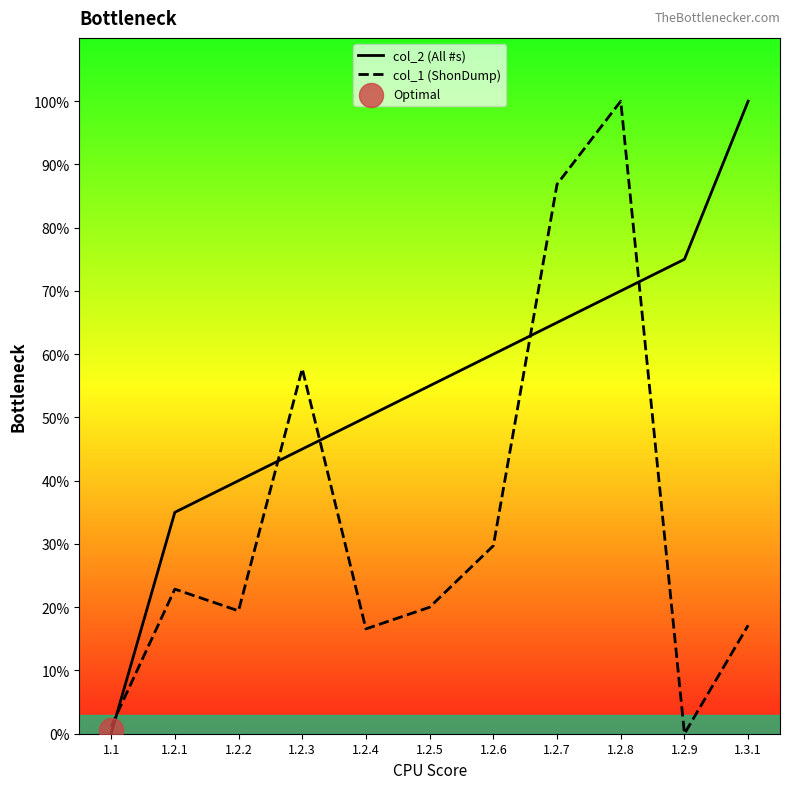

Which series reaches the minimum Y coordinate?

col_2 (All #s)